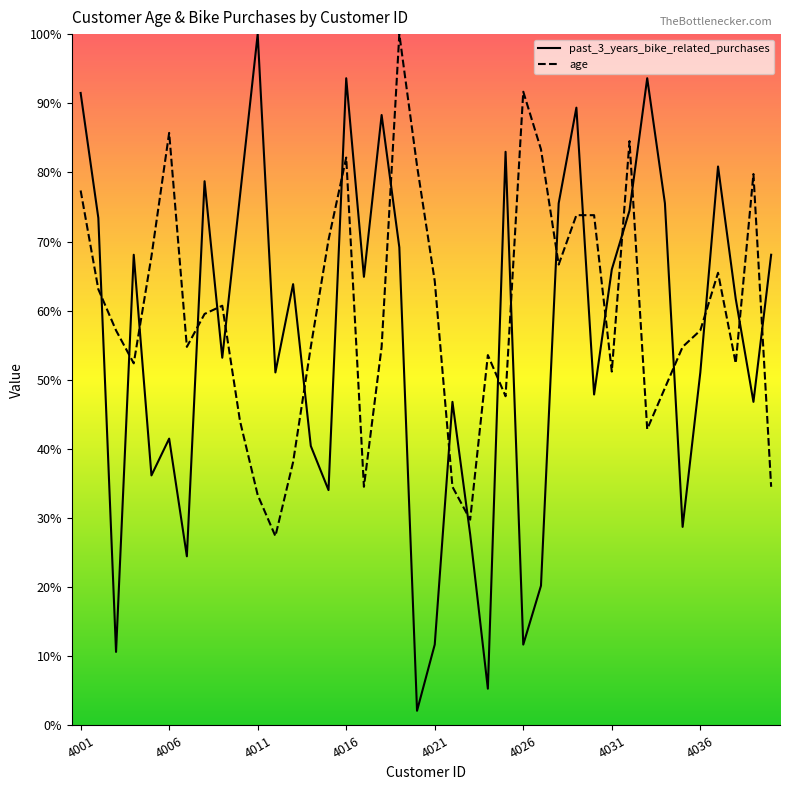

Which label corresponds to the smallest value in the chart?

4020